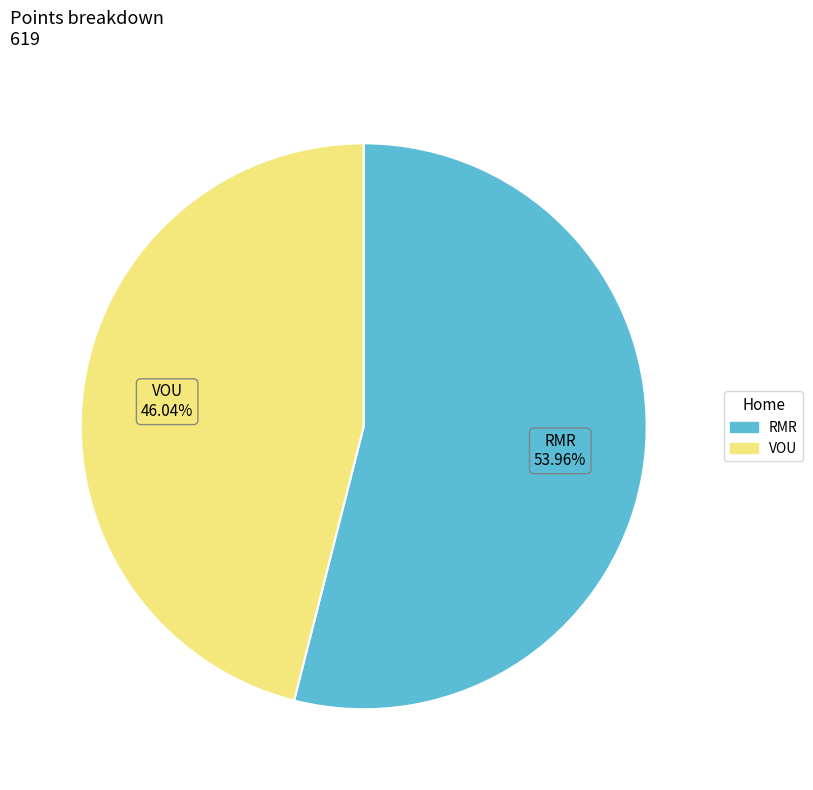

How many slices are in this pie chart?

2